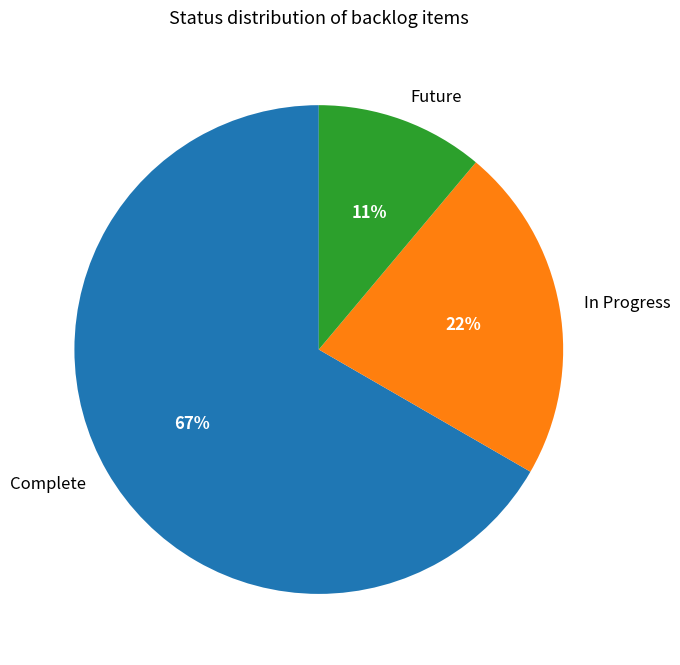

Do Future and Complete together represent more than half of the pie?

Yes